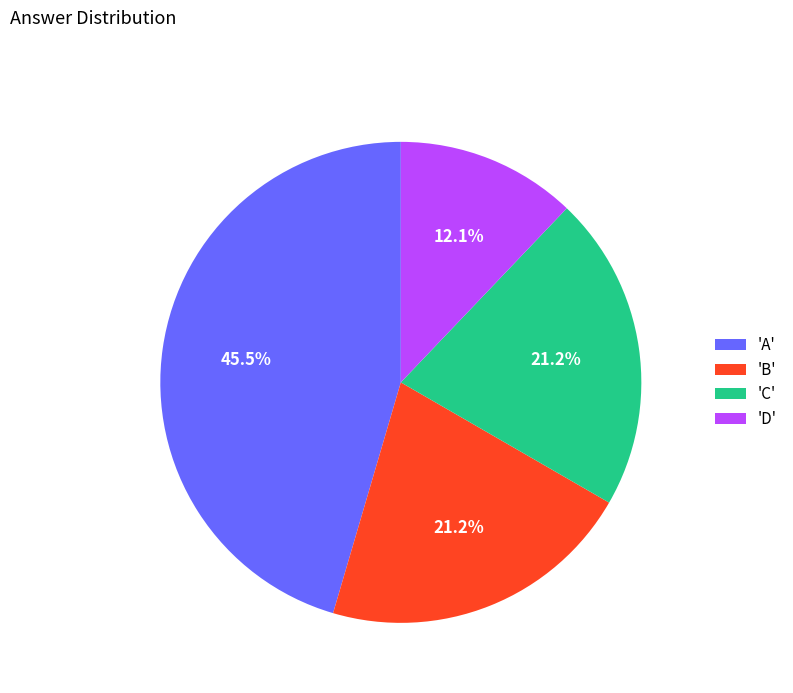

How much of the chart is everything except 'A'?

54.5%